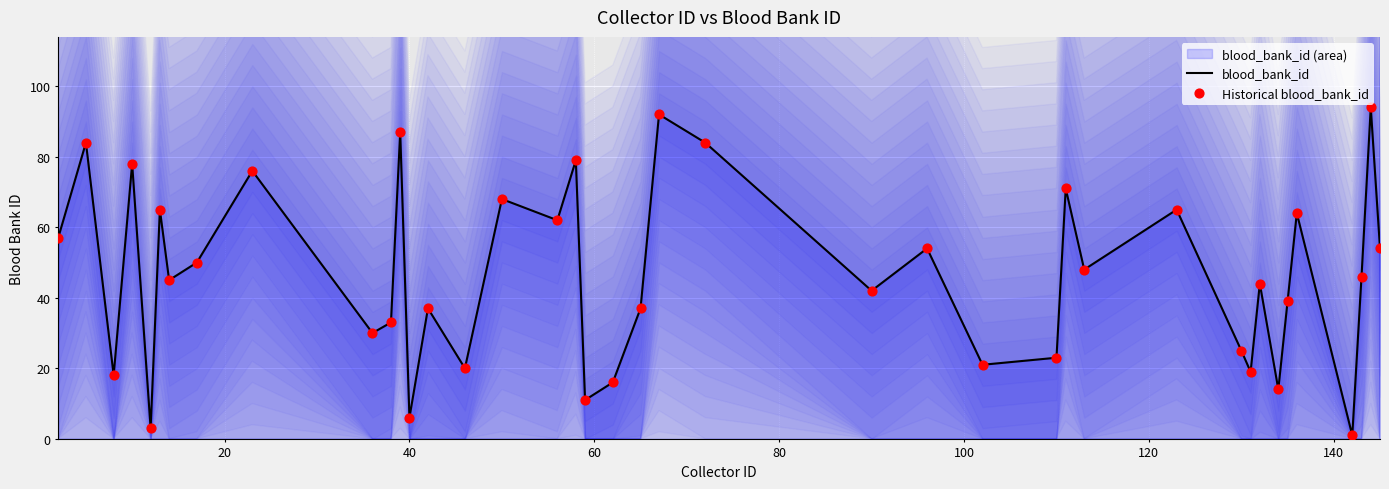

Which series contains the highest Y value?

blood_bank_id